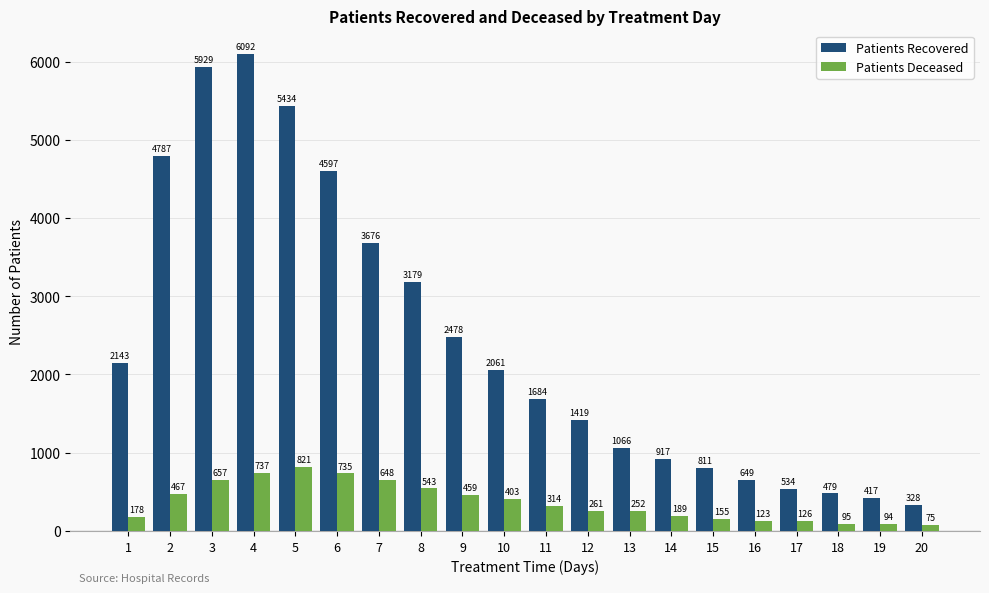

At which category is the sum across all series the highest?

4